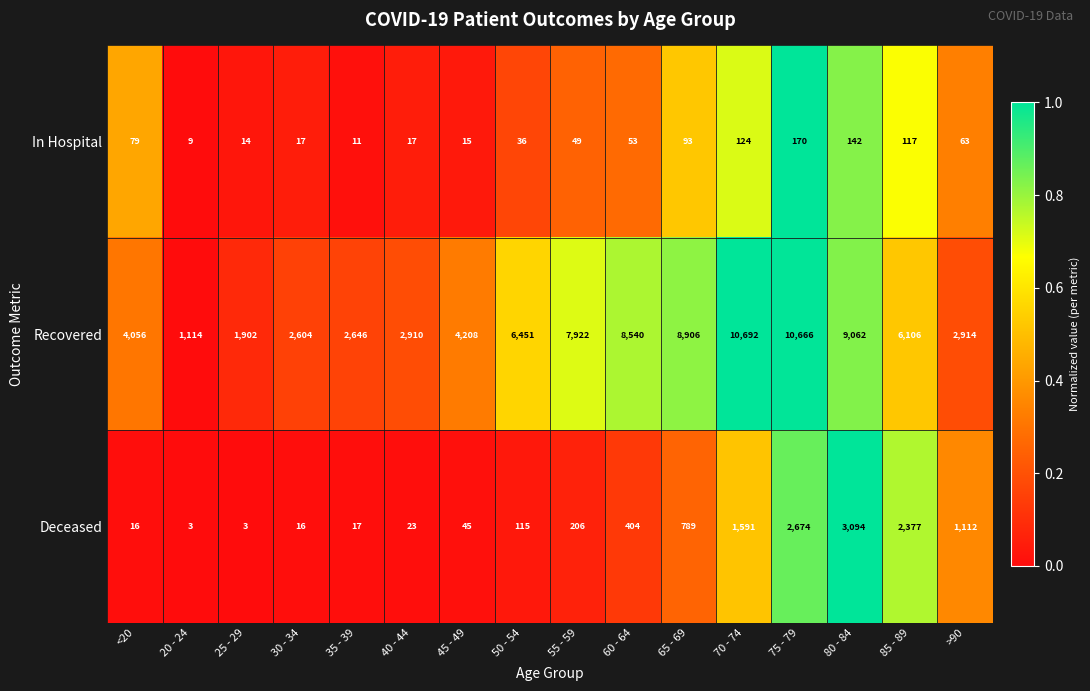

What is the difference between the maximum and minimum values in the In Hospital series?

161